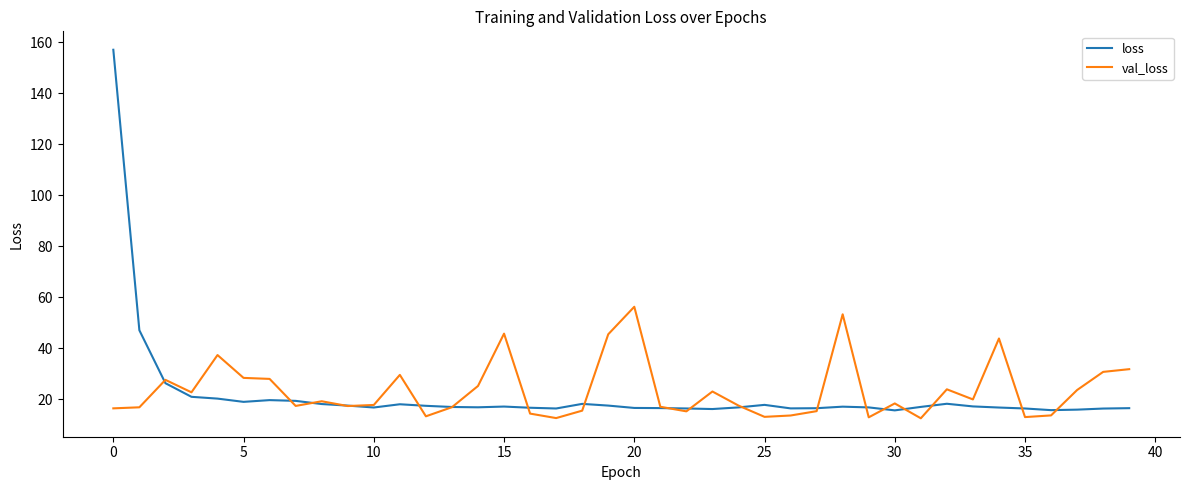

List the series in order of their peak value, highest first.

loss, val_loss